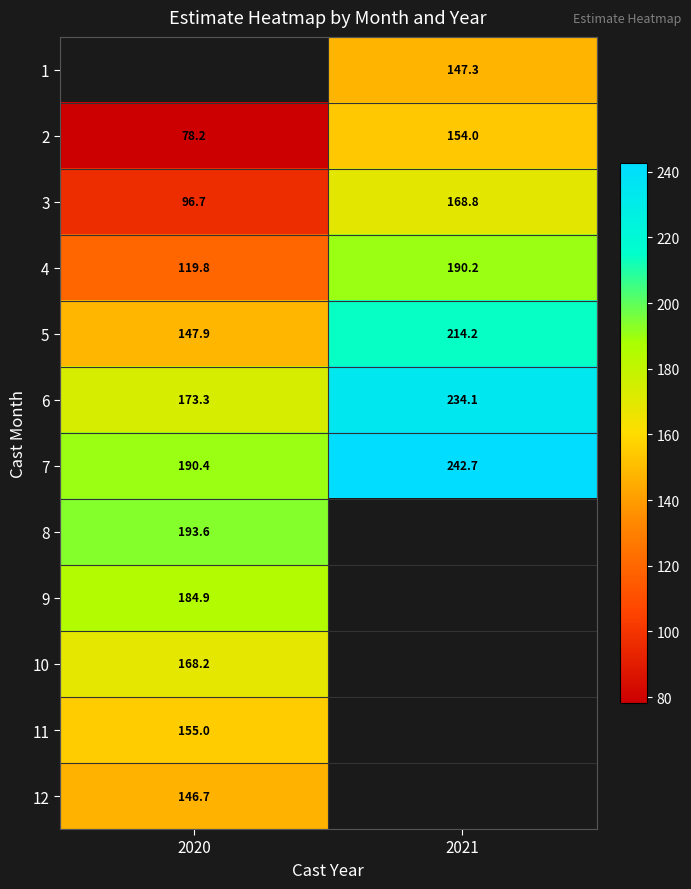

List the labels in order of 5 value, largest first.

2021, 2020